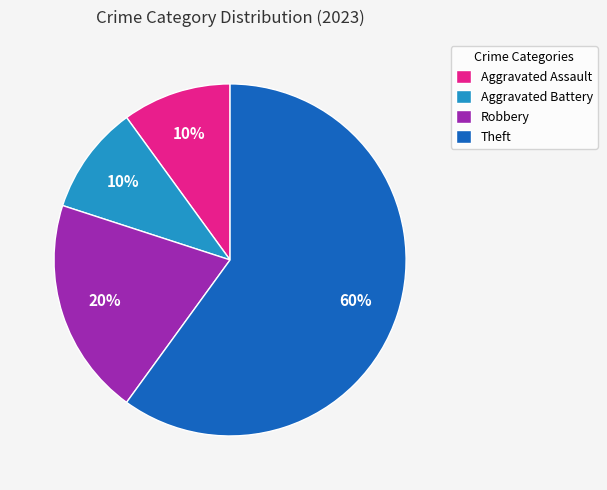

To the nearest percent, what is the combined percentage of Robbery and Aggravated Battery?

30%